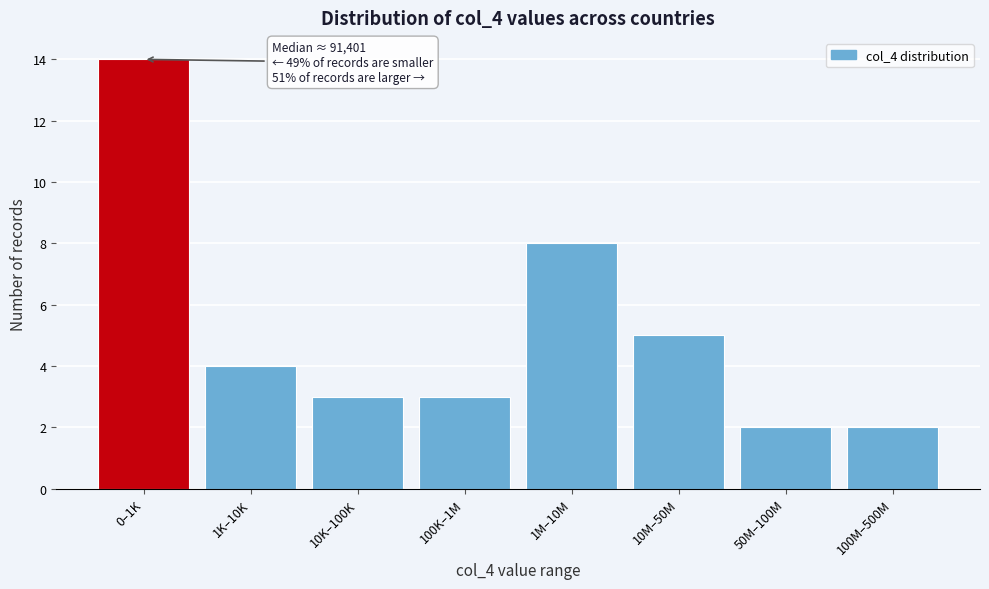

Reading right to left, what are all the values shown in this chart?

2	2	5	8	3	3	4	14